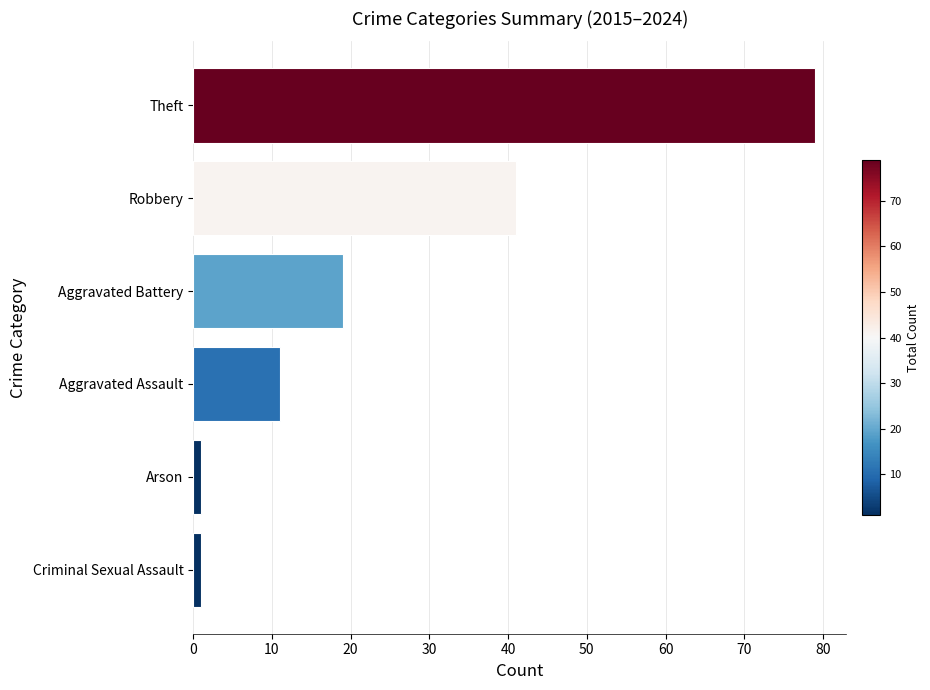

True or false: the data shows 79 at Theft.

True